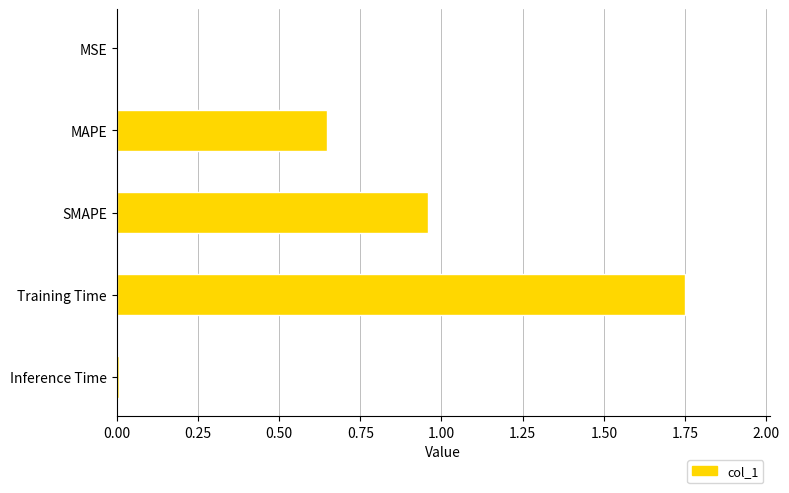

What is the sum of all values?

3.4